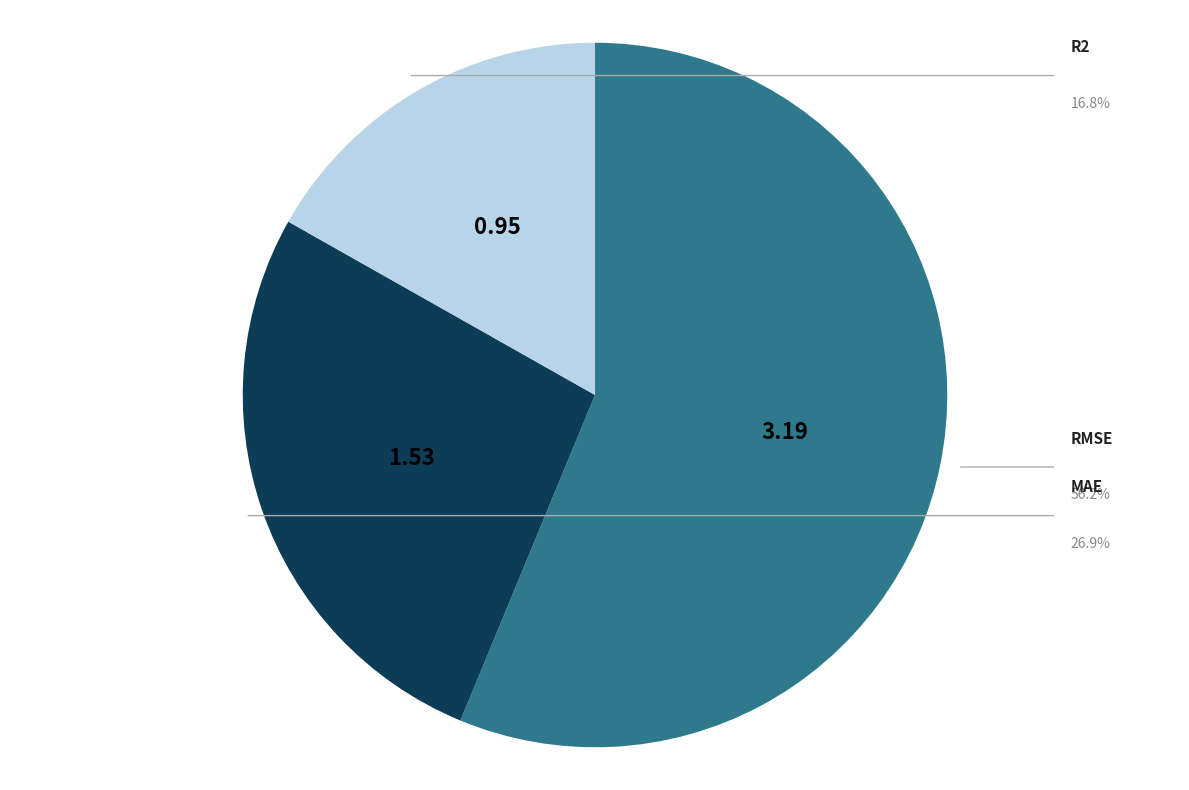

What percentage is the R2 slice, to the nearest percent?

17%